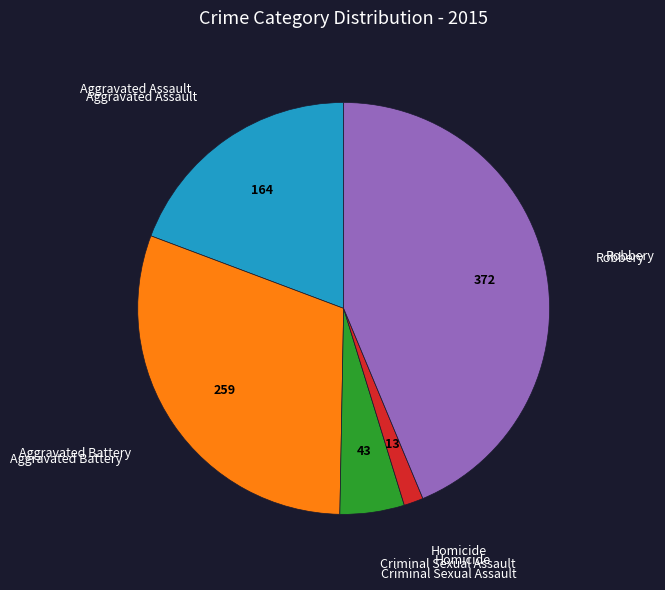

Is there a majority slice in this chart?

No